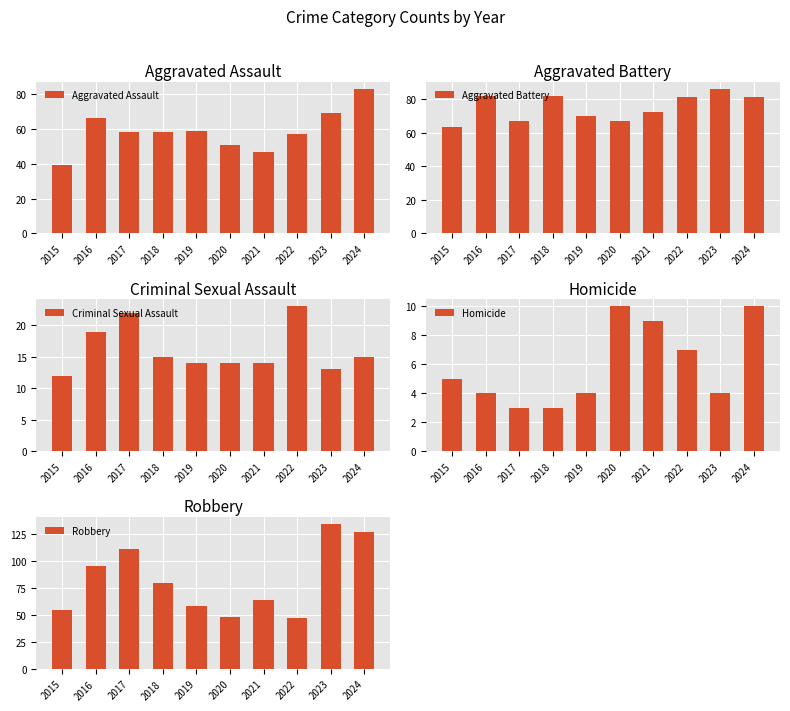

Which series has the widest spread of values?

Robbery